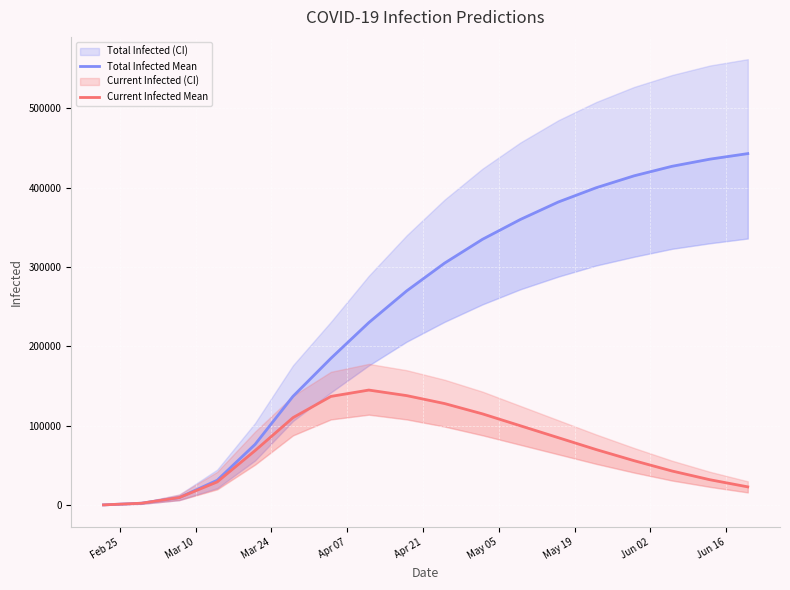

Rank the series by their maximum value, from lowest to highest.

predicted_current_infected_mean, predicted_total_infected_mean